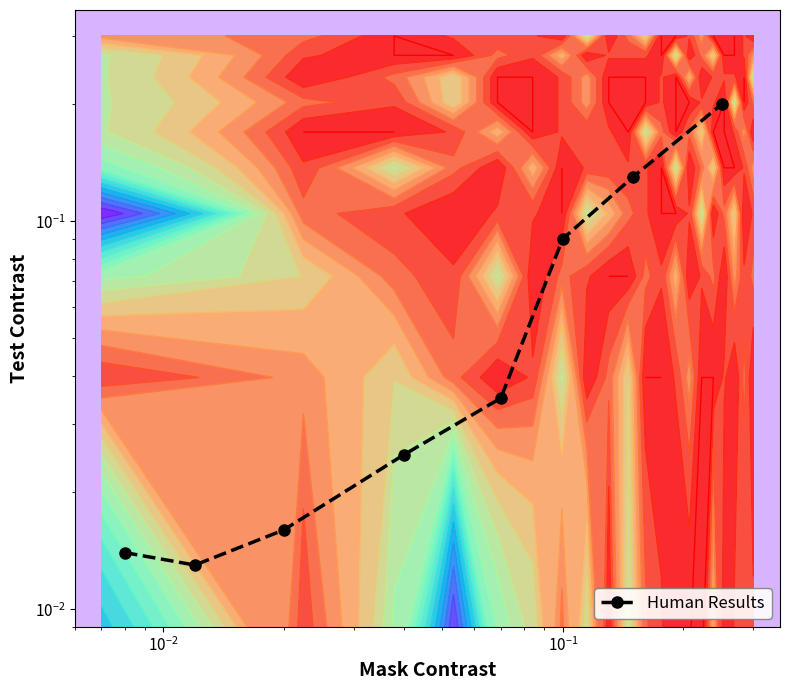

How many series are shown in this chart?

1